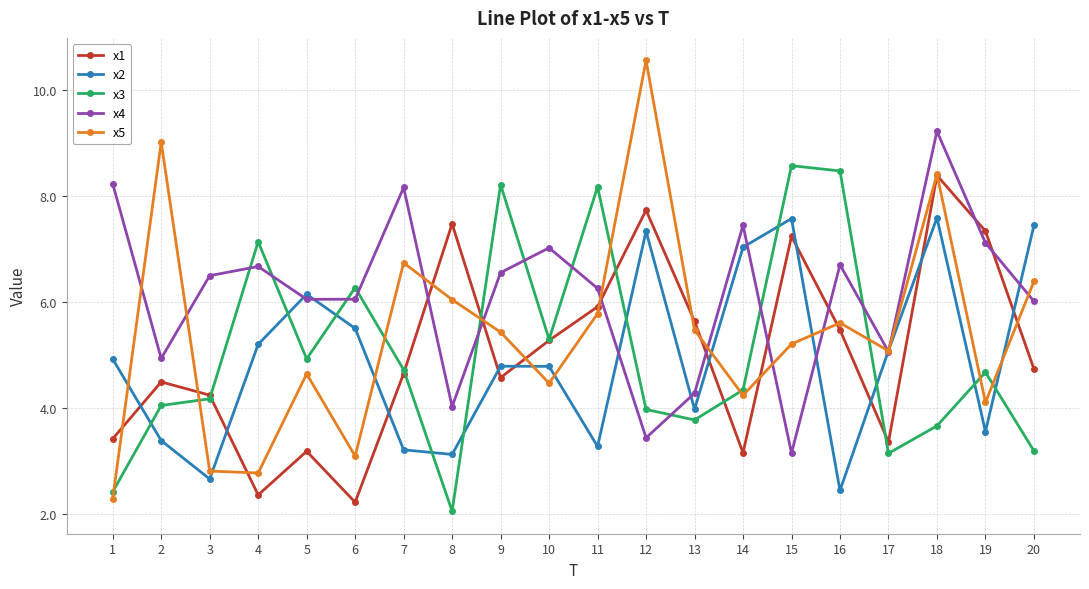

At which label is x3 closest to 5?

5